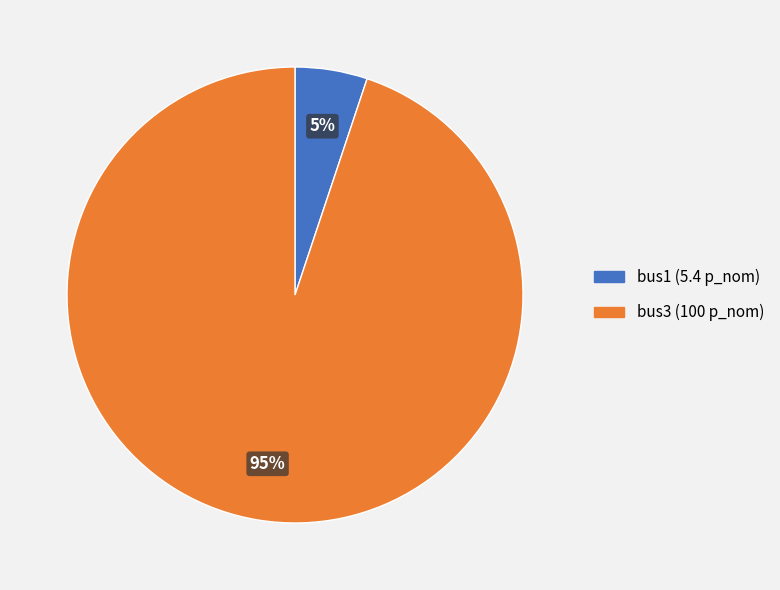

True or false: bus1 accounts for 5% of the total.

True